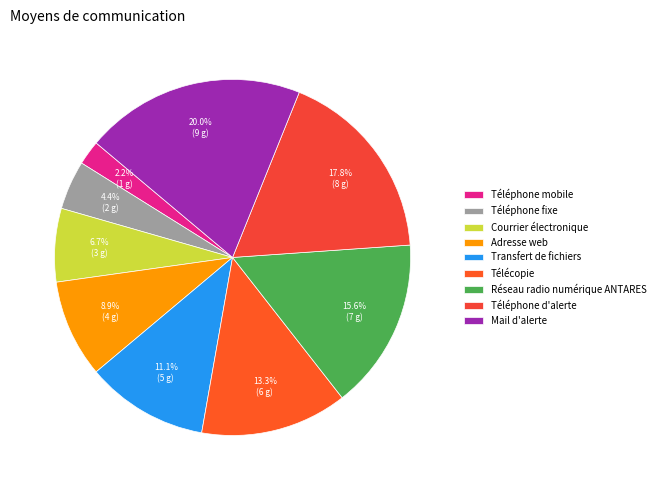

To the nearest percent, what percentage of the pie is Réseau radio numérique ANTARES?

16%